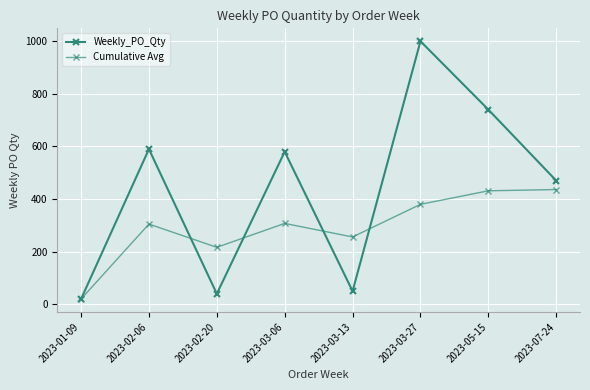

At which category does the chart reach its peak across all series?

2023-03-27